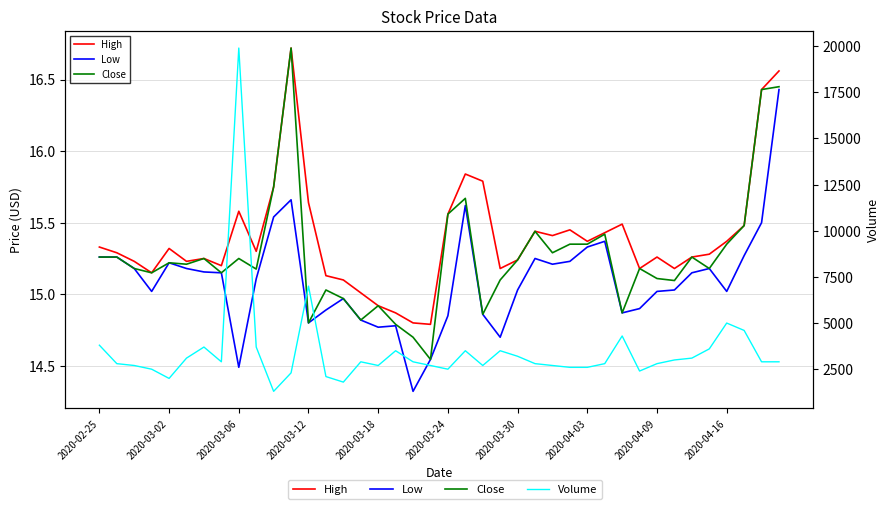

Is it true that Close equals 9.2 at 25?

False